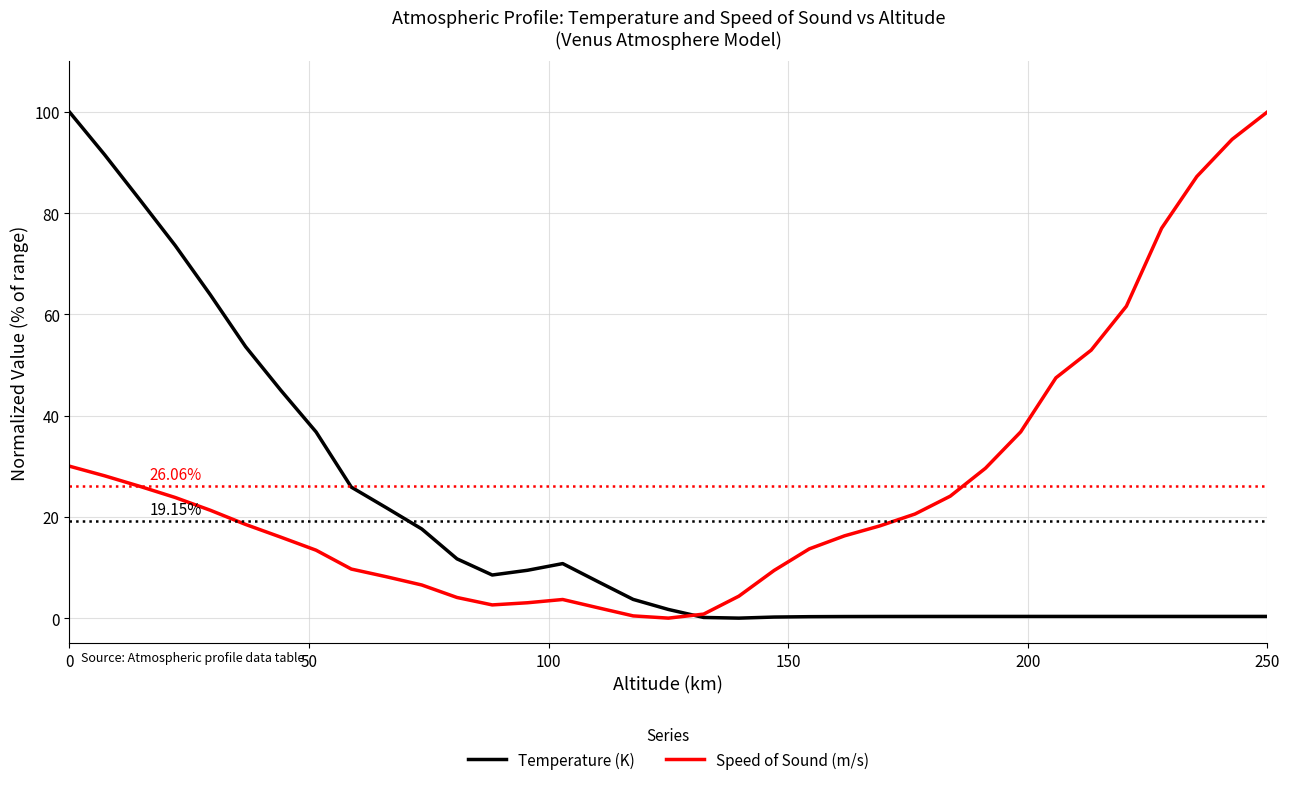

Which series has the largest total across all categories?

Speed of Sound (m/s)